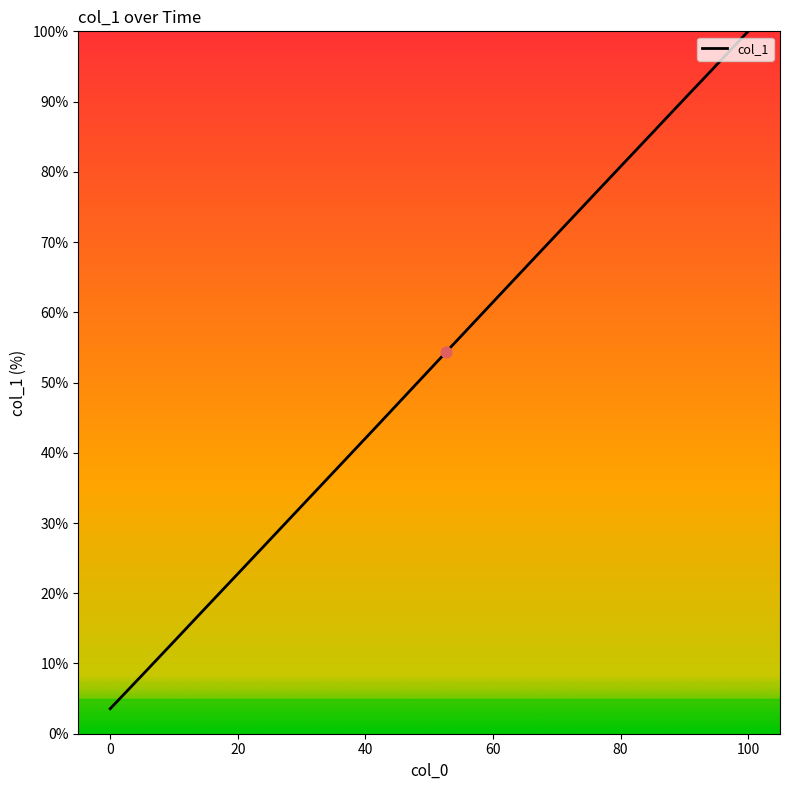

What is the difference between the maximum and minimum values?

96.4